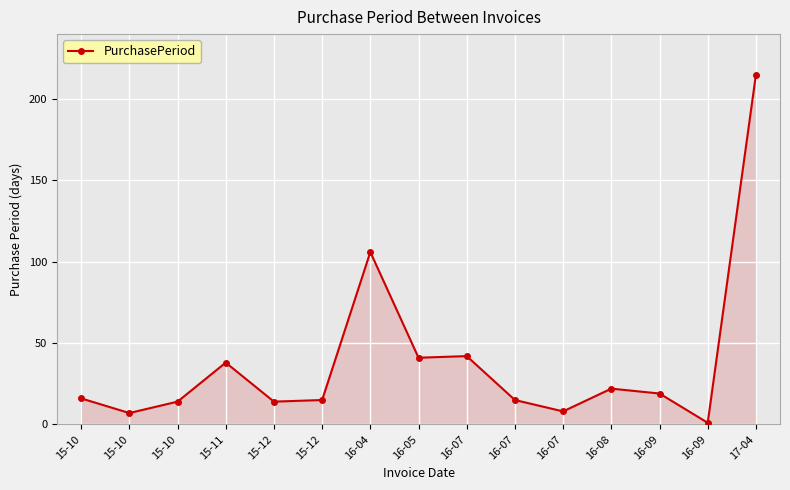

True or false: there are more than 0 points higher than both neighbors.

True